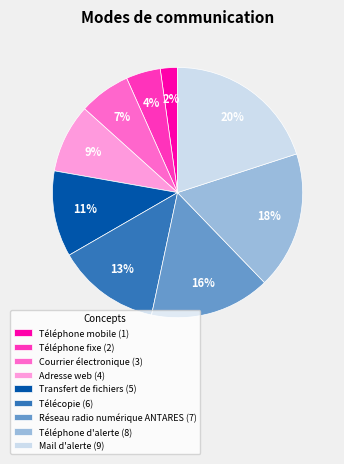

To the nearest percent, what portion does Téléphone d'alerte represent?

18%